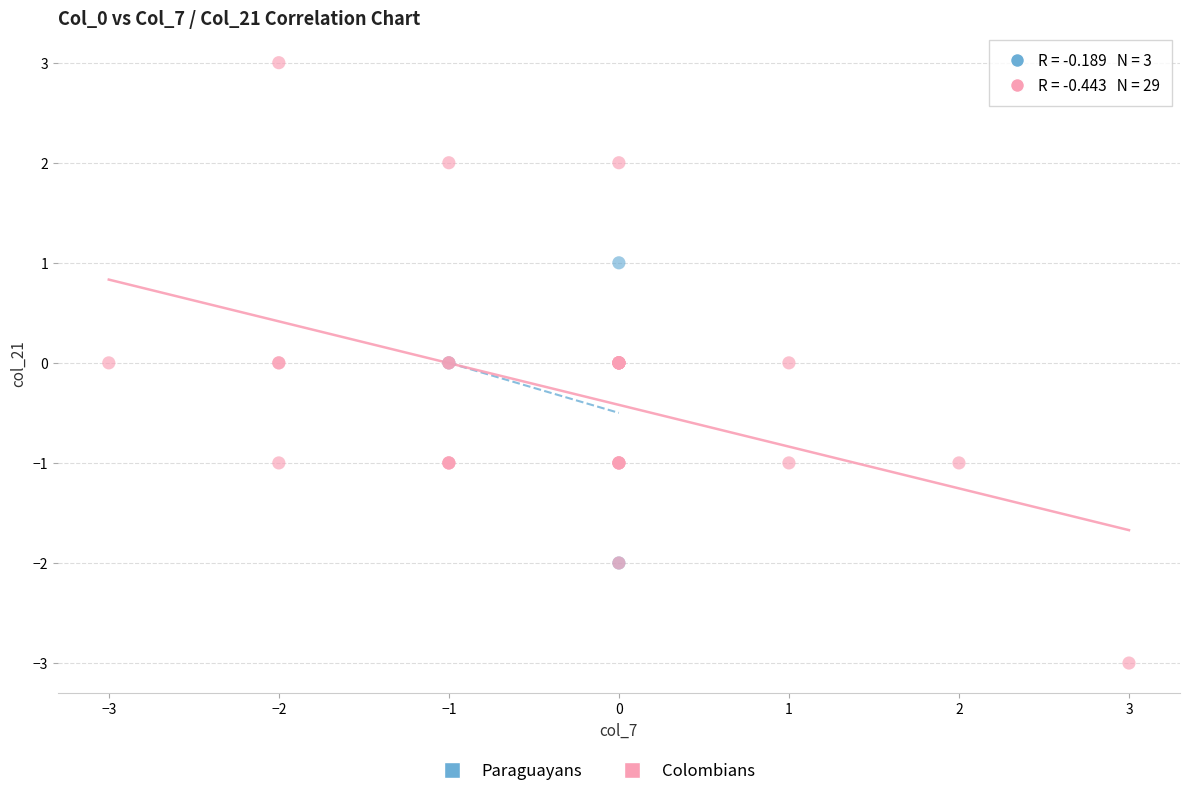

Which series contains the highest Y value?

Colombians